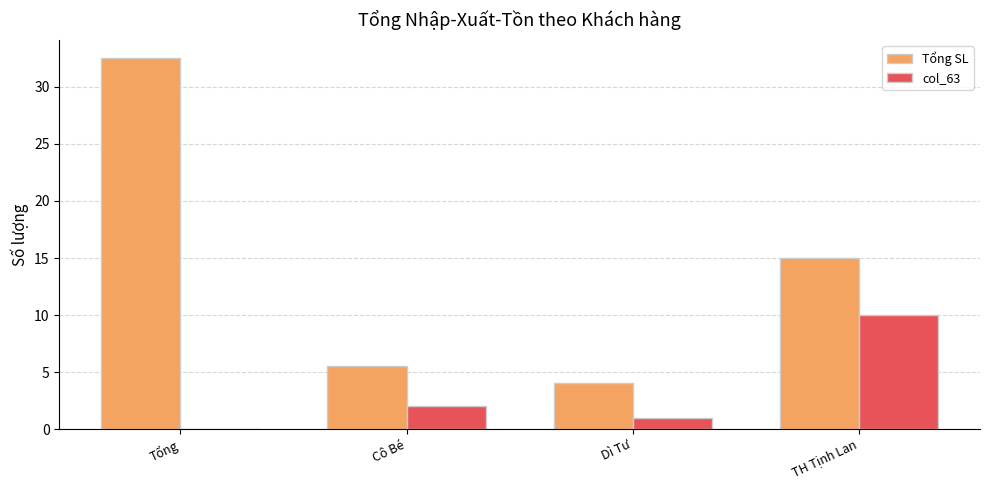

At which label does Tổng SL reach its peak?

Tổng